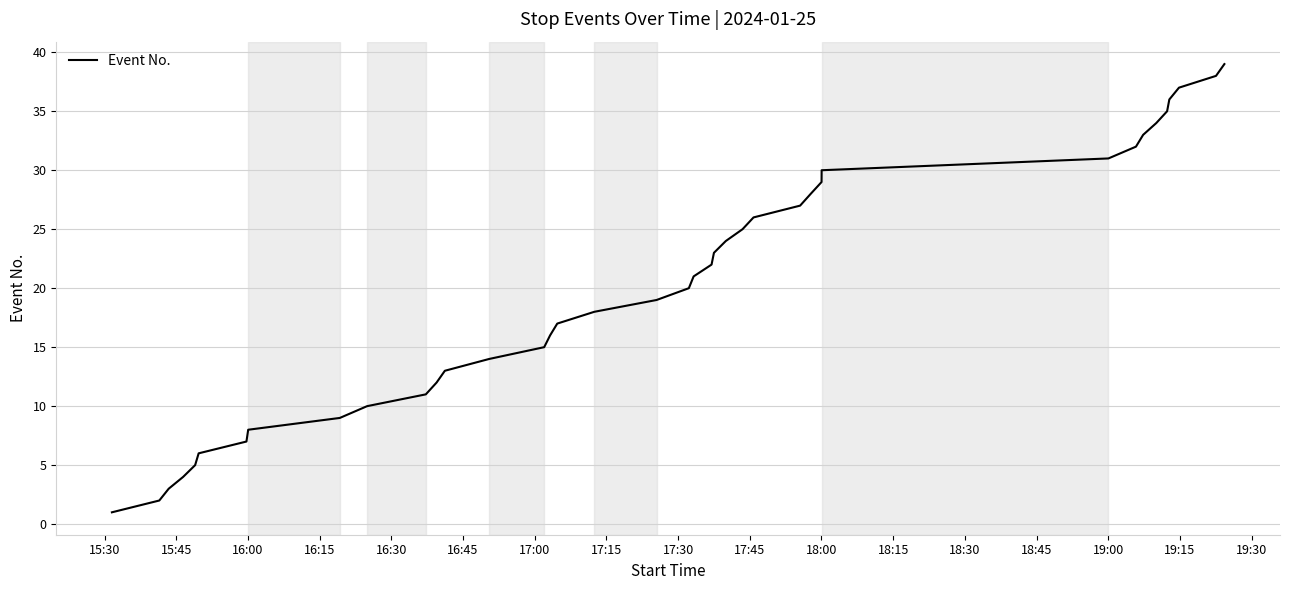

What is the difference between the maximum and minimum values?

38